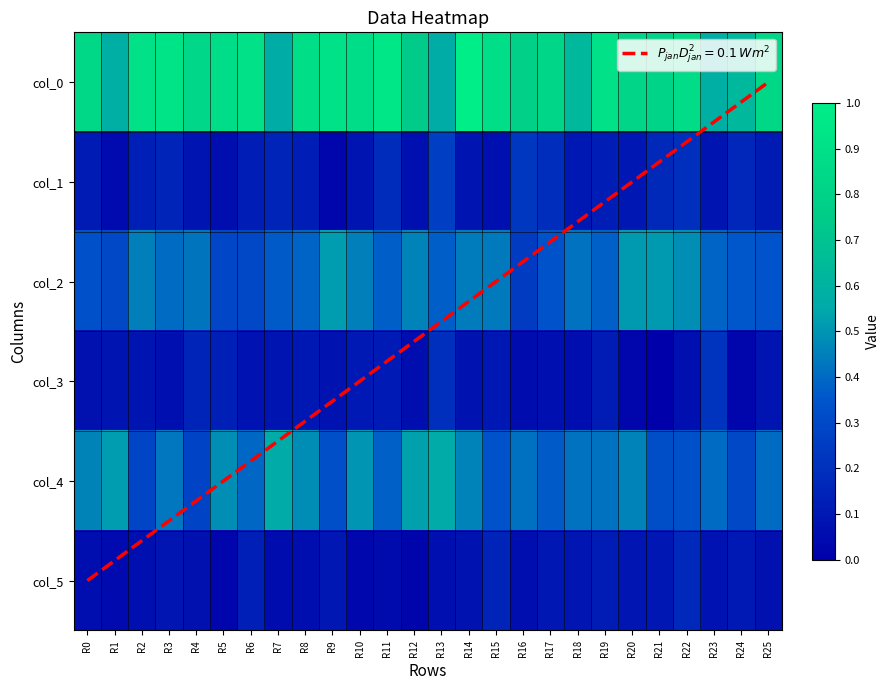

Rank the categories by col_4 value from lowest to highest.

R4, R2, R24, R21, R9, R22, R15, R17, R11, R6, R23, R25, R16, R18, R19, R3, R14, R20, R0, R8, R5, R10, R1, R12, R13, R7